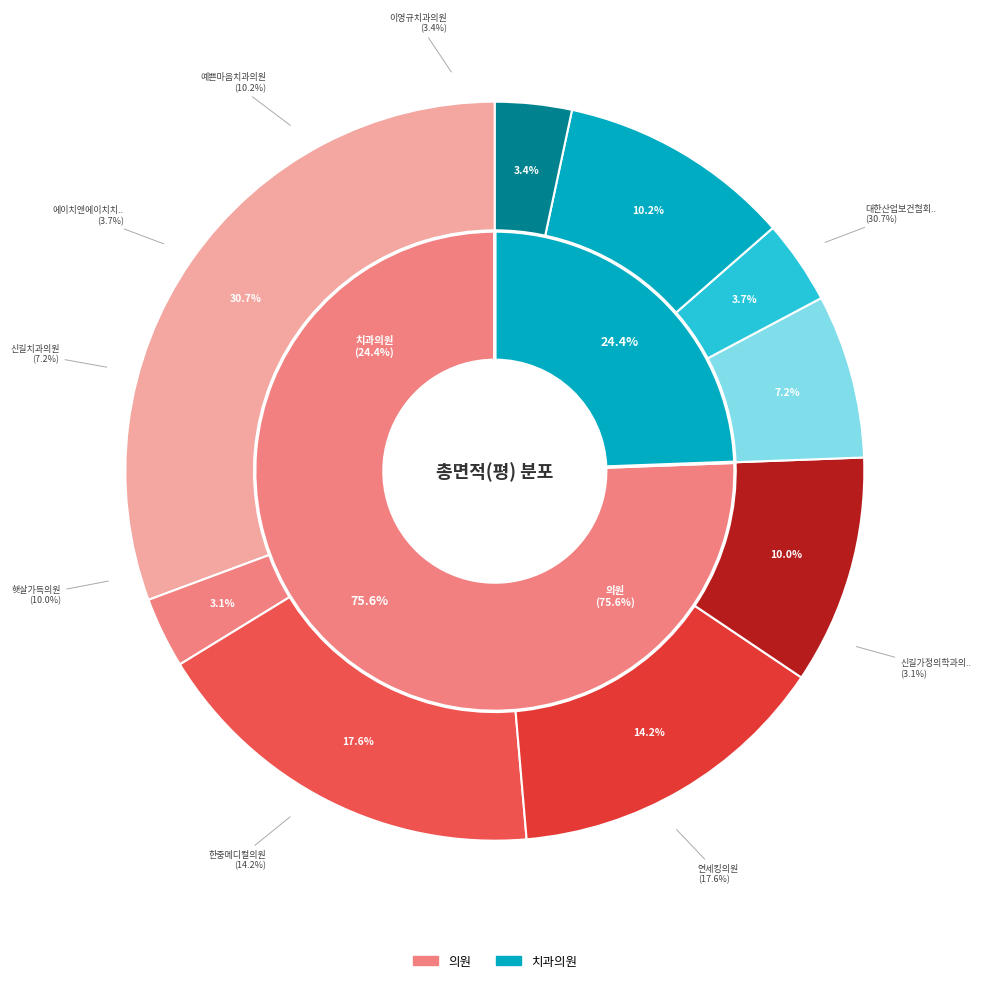

The 햇살가득의원 slice represents 1% of the pie. True or false?

False